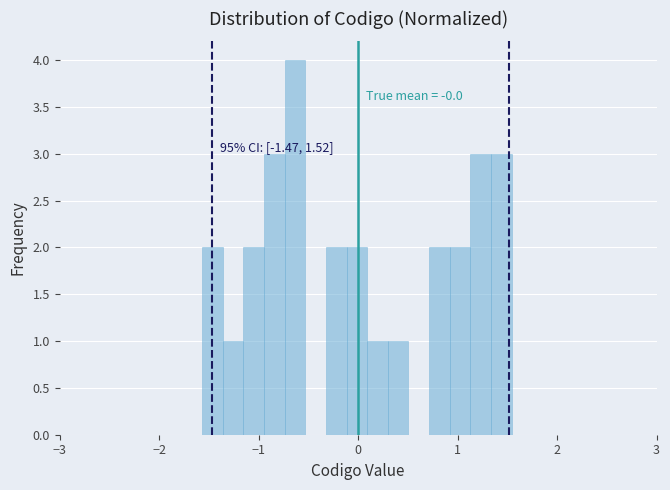

Read against the x-axis, roughly where is the centre of the tallest bar?

-0.6